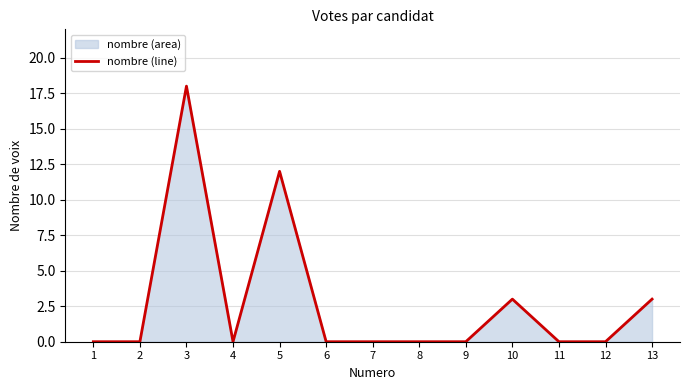

At which label is the value closest to 9?

5